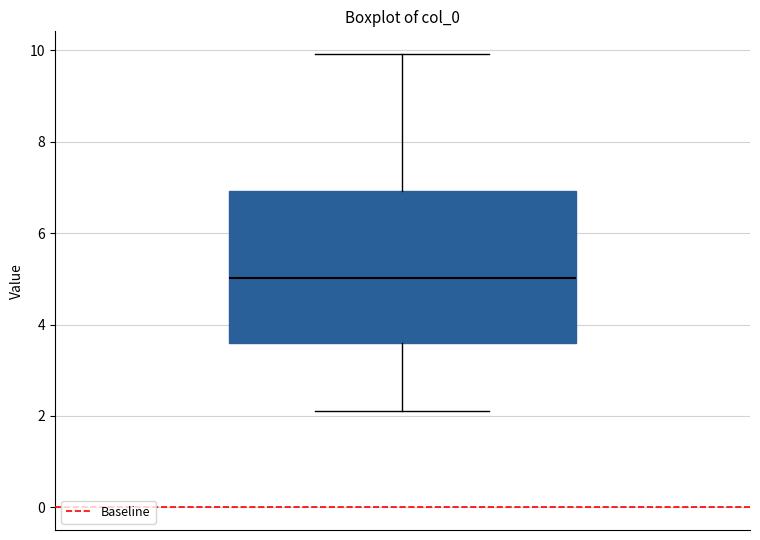

Where is the upper edge of the box on the y-axis? The values are not printed on the chart, so give them approximately, as read against the axis.

7.0